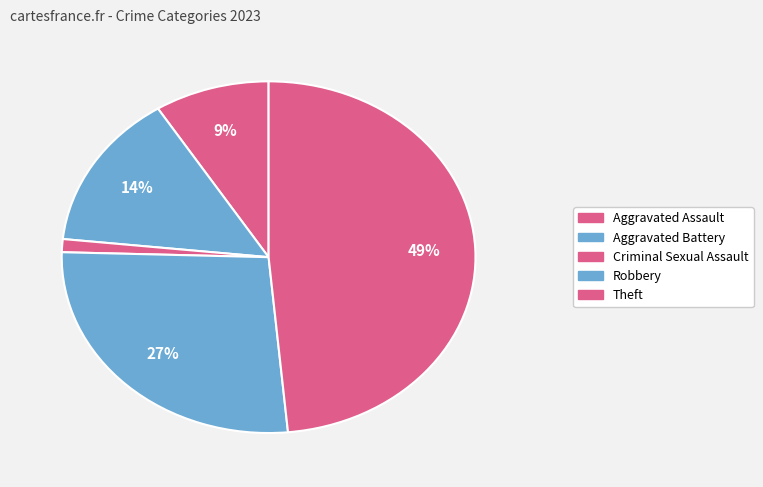

Which has a higher value, Theft or Robbery?

Theft